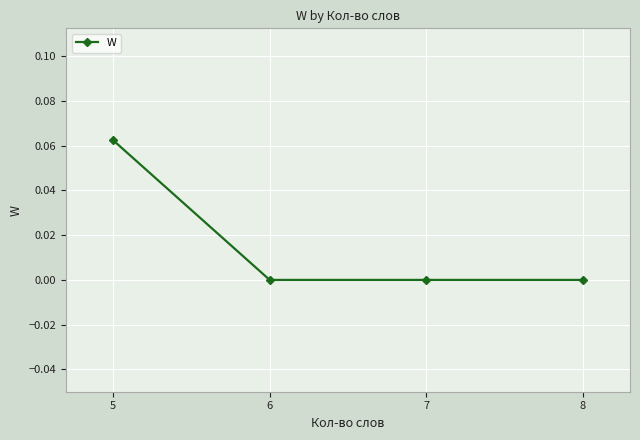

At which category does the chart reach its peak across all series?

5